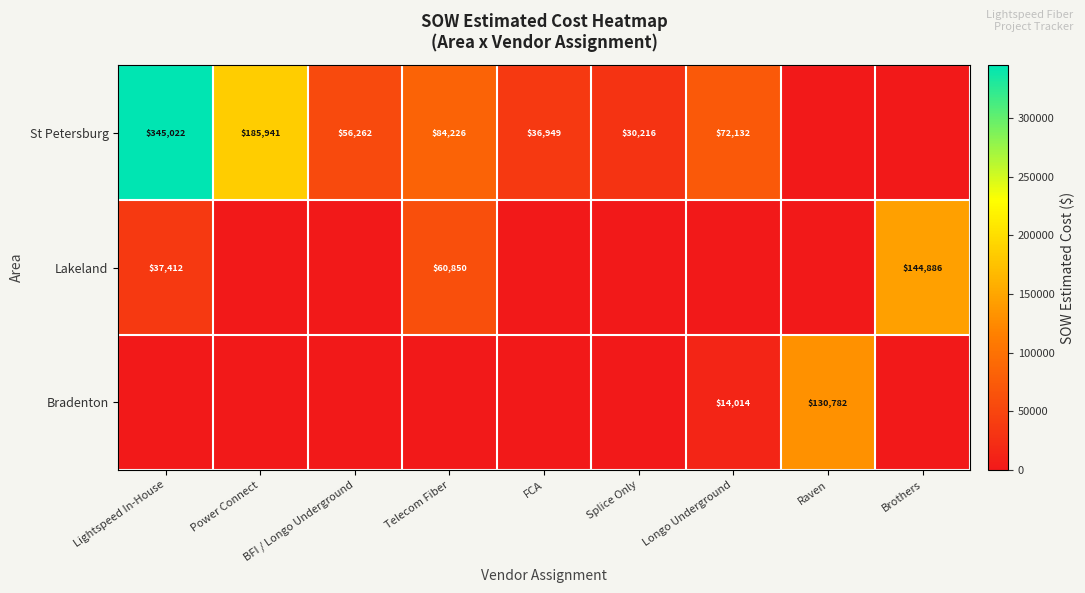

Count the number of categories in the chart.

9